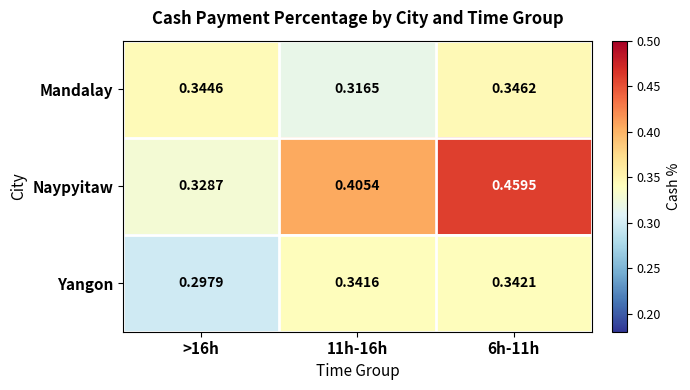

Rank the series at 6h-11h from lowest to highest value.

Yangon, Mandalay, Naypyitaw